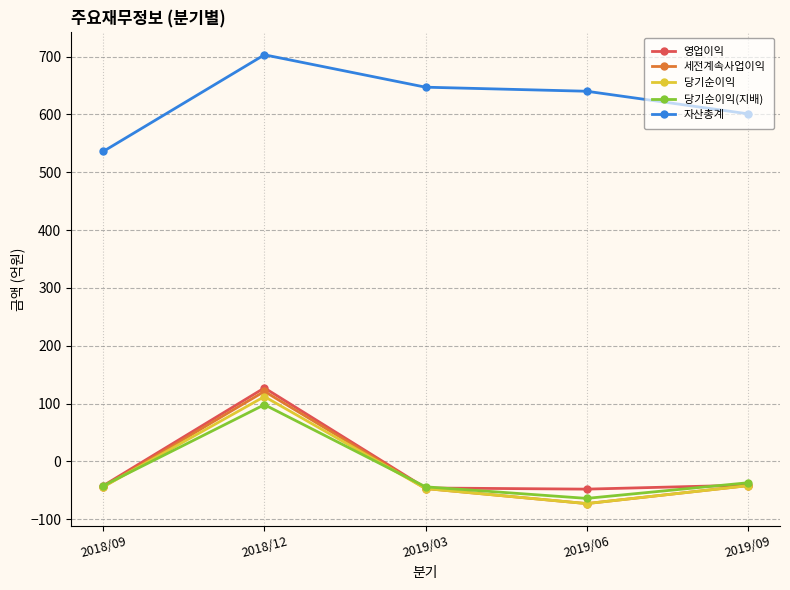

The value of 영업이익 at 2018/12 is 127. True or false?

True